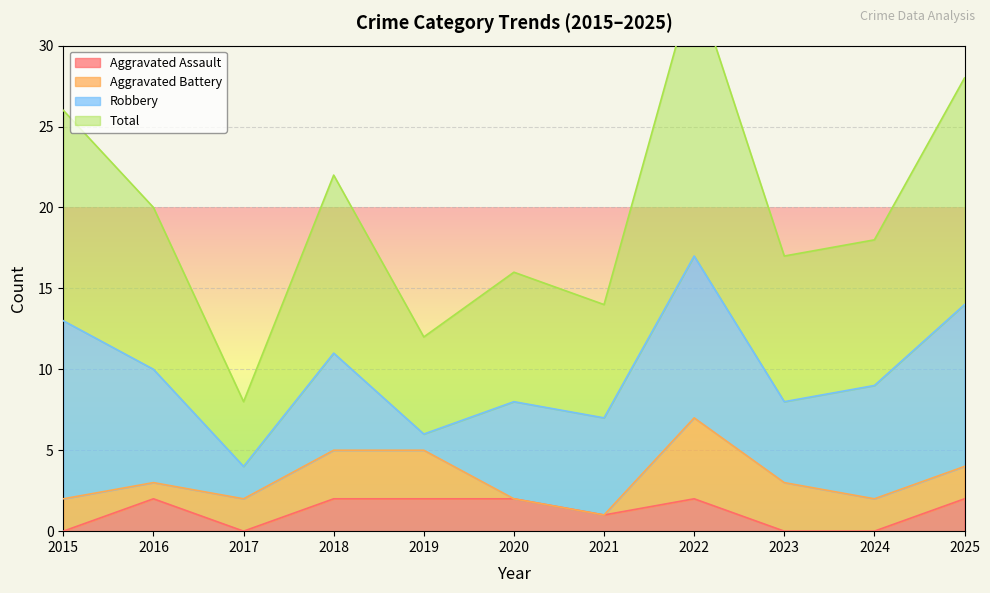

How many positive values does the Aggravated Assault series have?

7